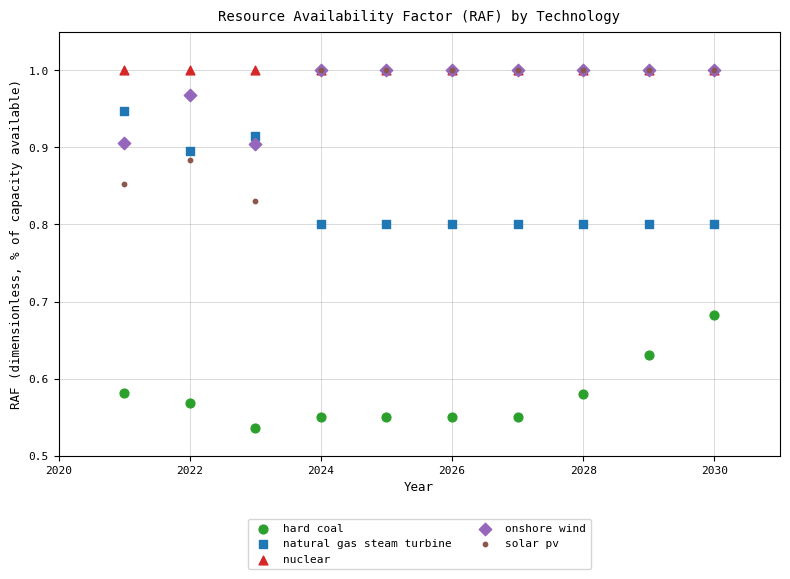

Which series reaches the minimum Y coordinate?

hard coal